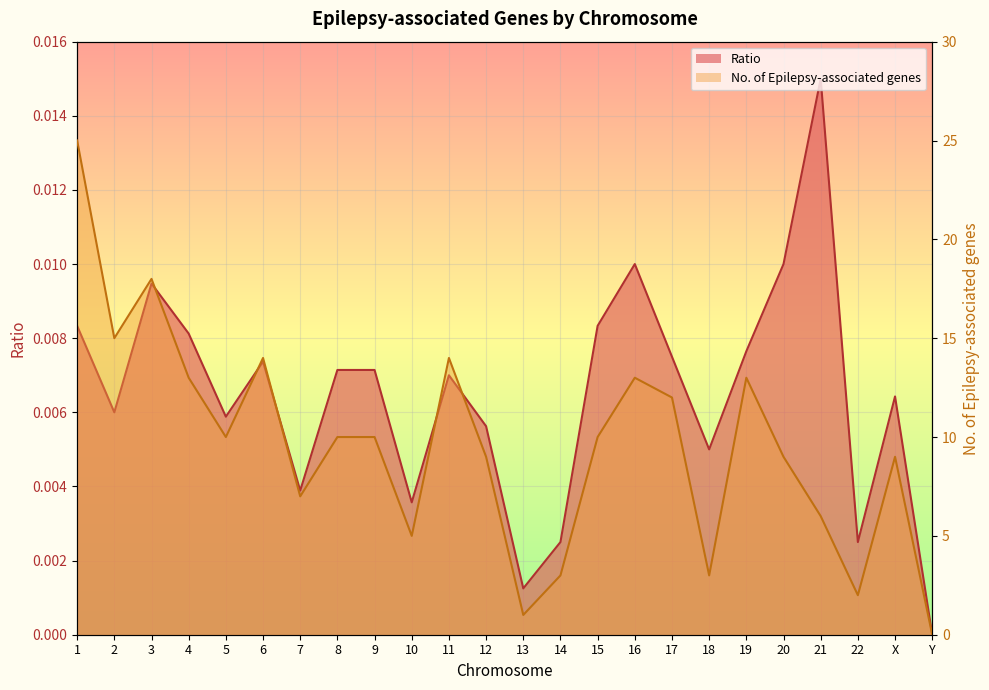

Does the chart display data point markers on the line(s)?

No